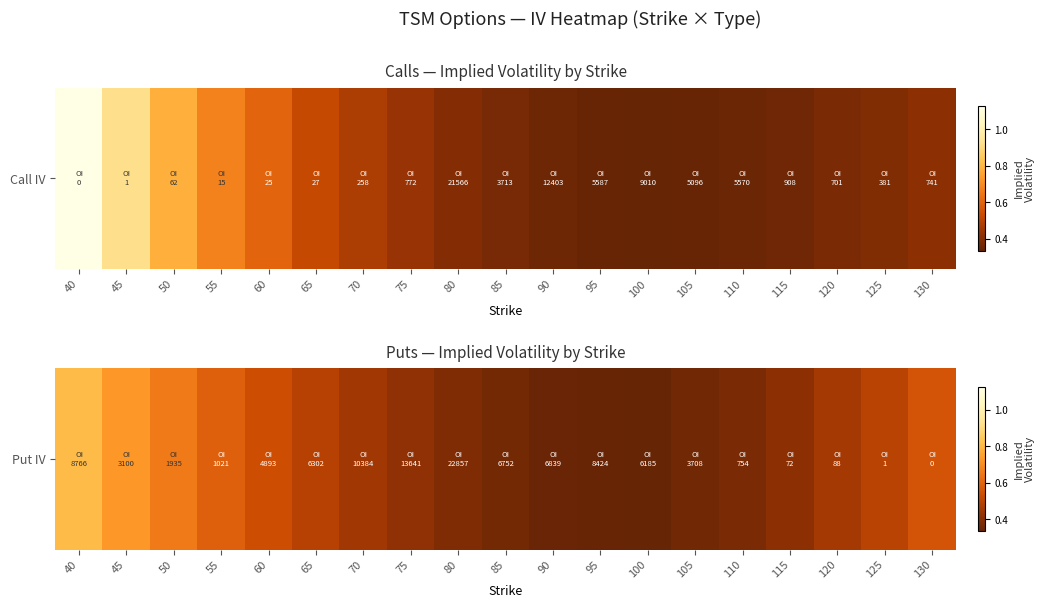

Between 40 and 95, which is larger?

40